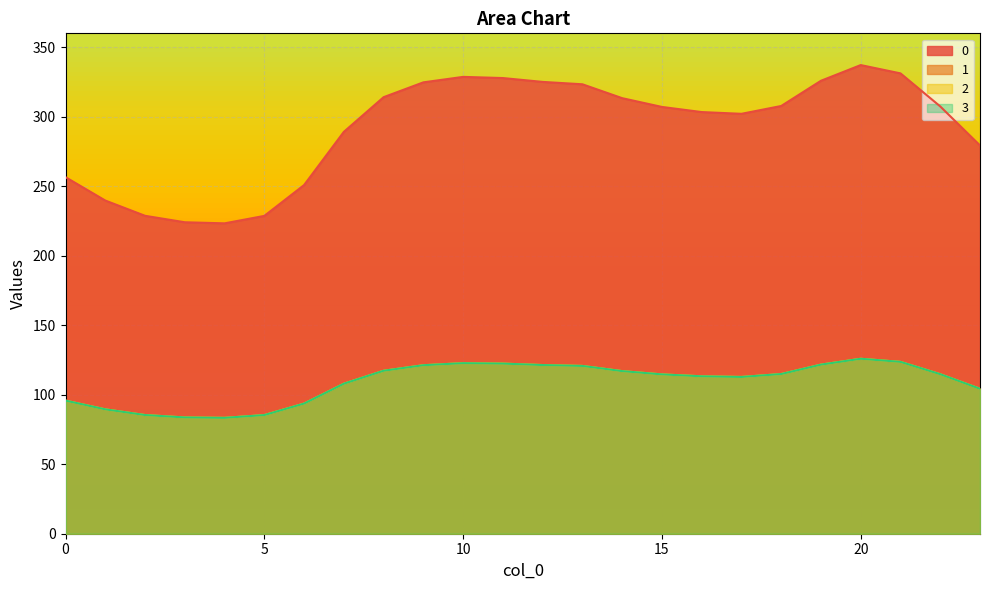

Which category has the lowest value across all series?

4